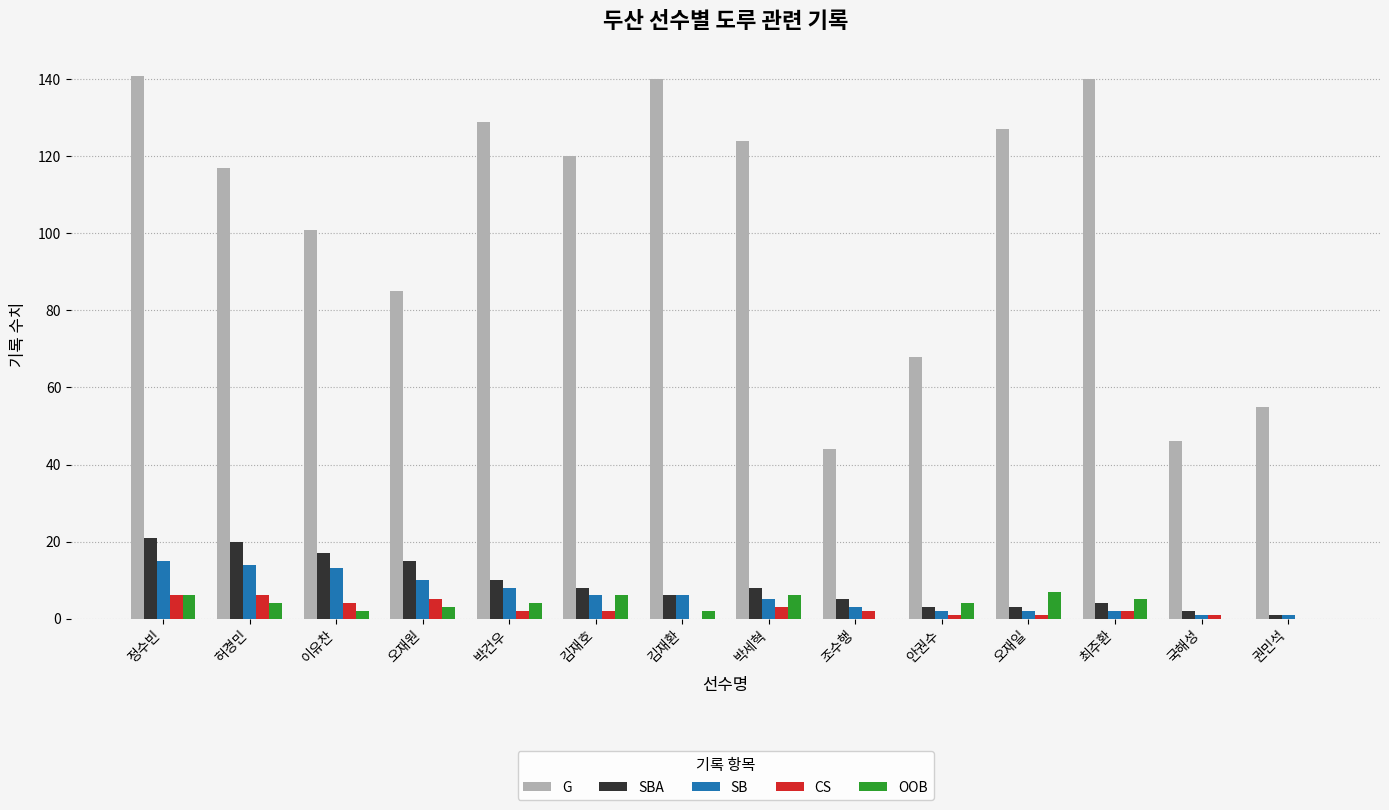

Is the value of OOB at 조수행 greater than the value of G at 최주환?

No